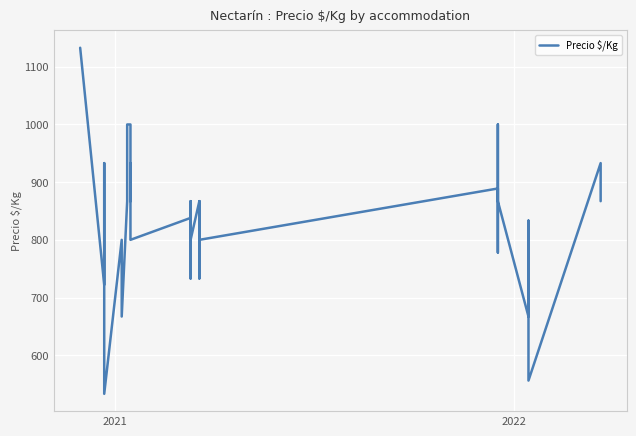

True or false: the data has more than 0 interior local peaks.

True